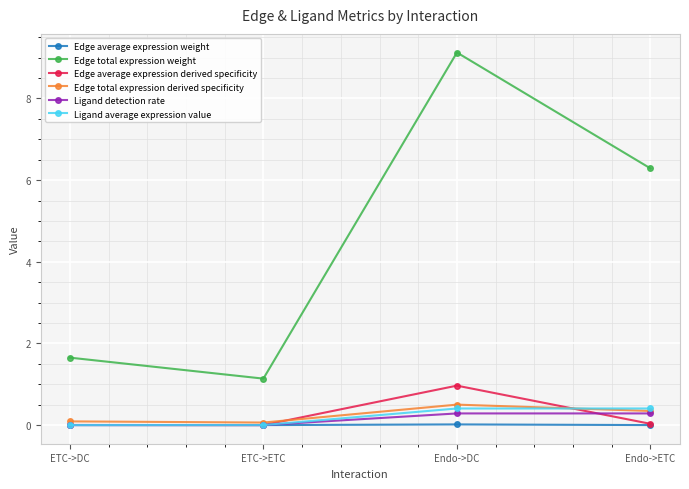

What is the sum of the Ligand detection rate values at Endo->ETC and ETC->DC?

0.3